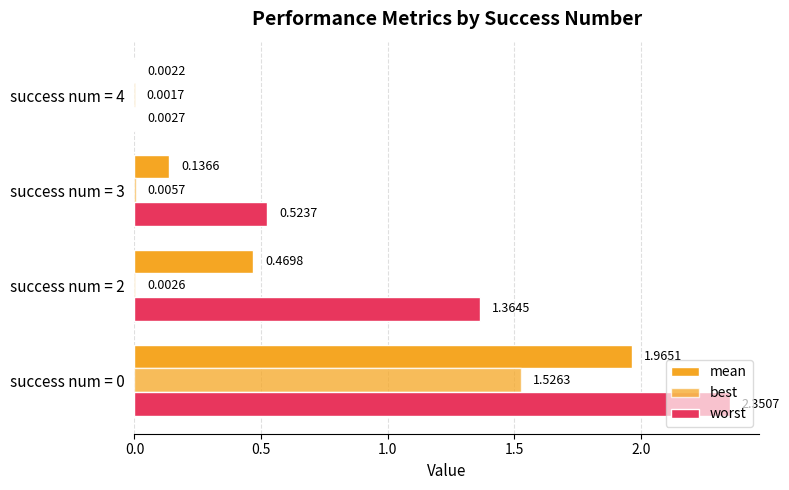

How many distinct data groups are displayed?

3